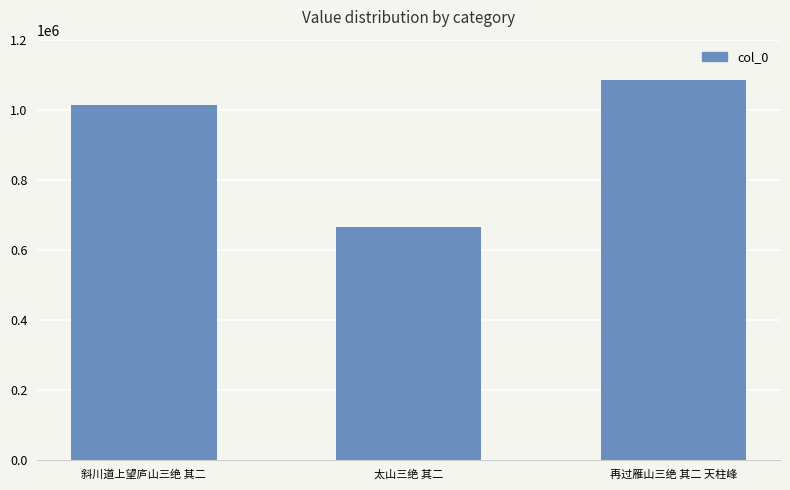

List the labels in order of value, smallest first.

太山三绝 其二, 斜川道上望庐山三绝 其二, 再过雁山三绝 其二 天柱峰